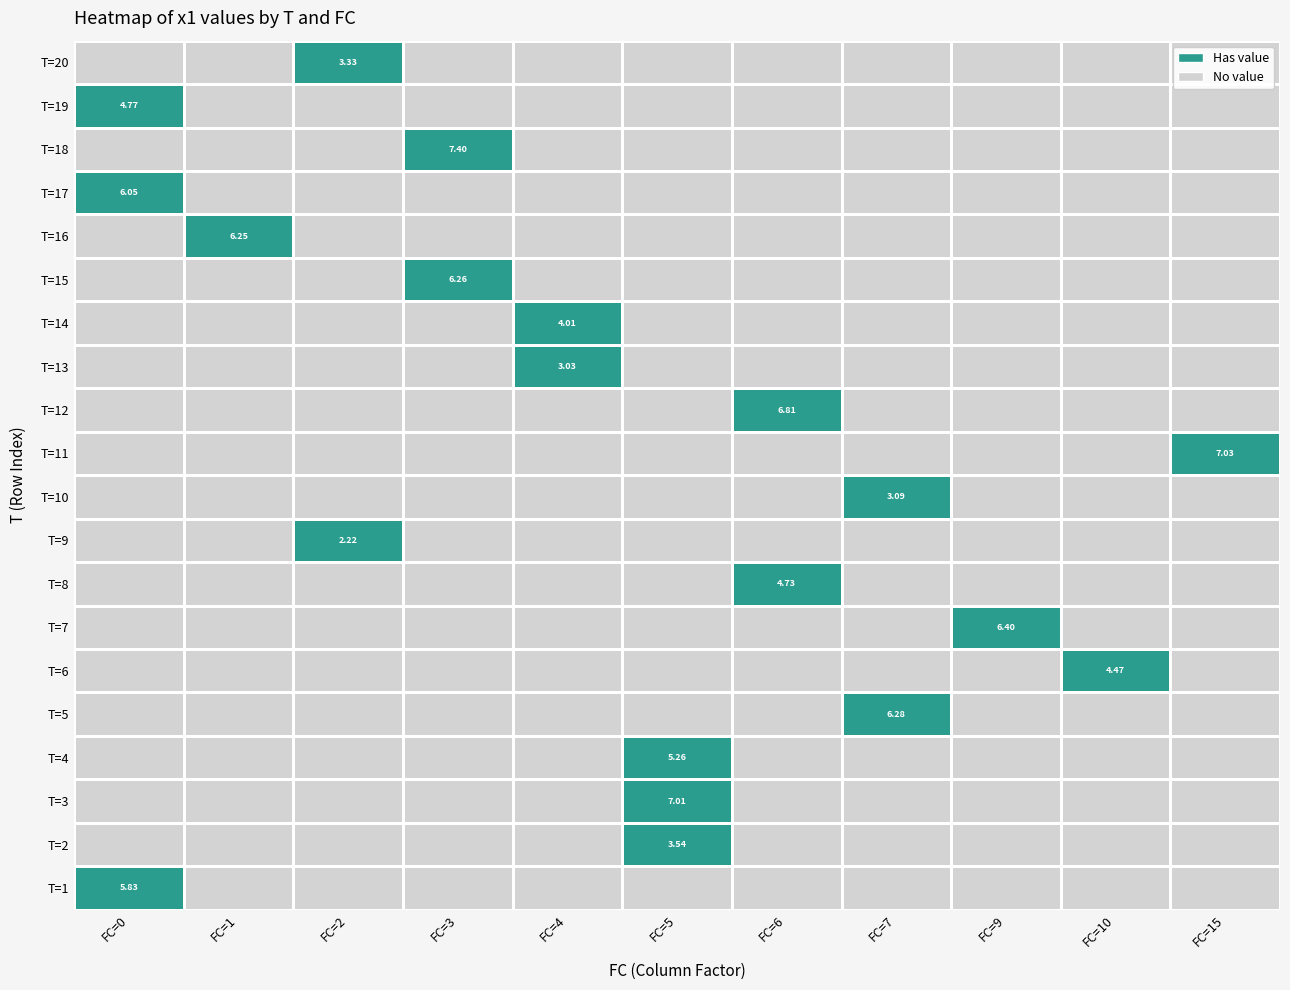

Is it true that T=14 equals 0 at FC=0?

True